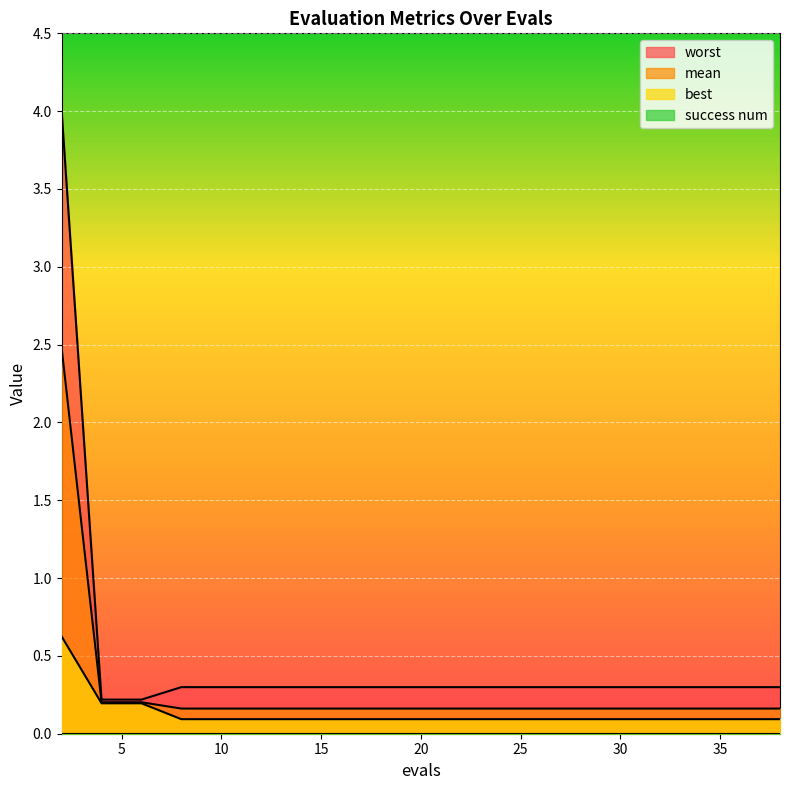

How many data points does each series have?

20